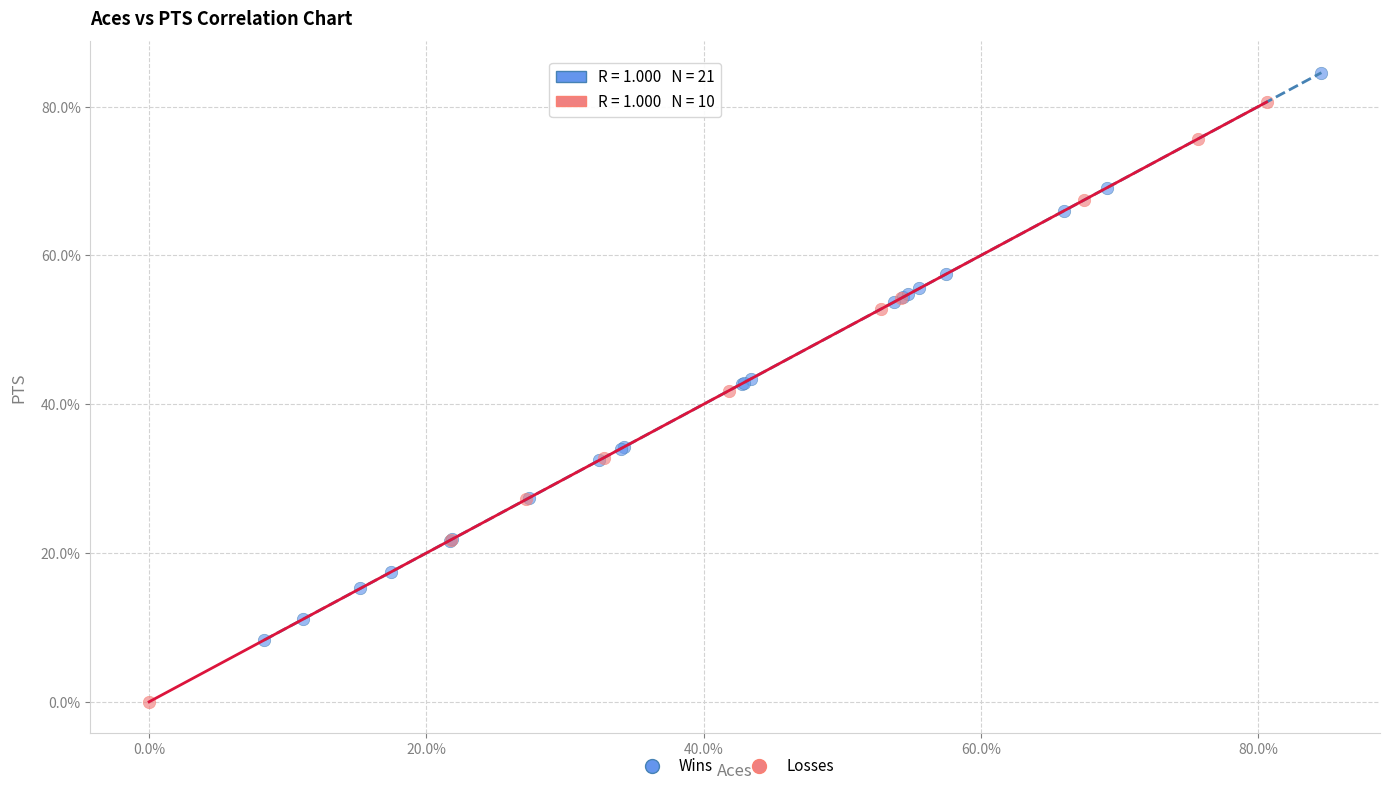

Which series has the largest Y range (max minus min)?

Losses